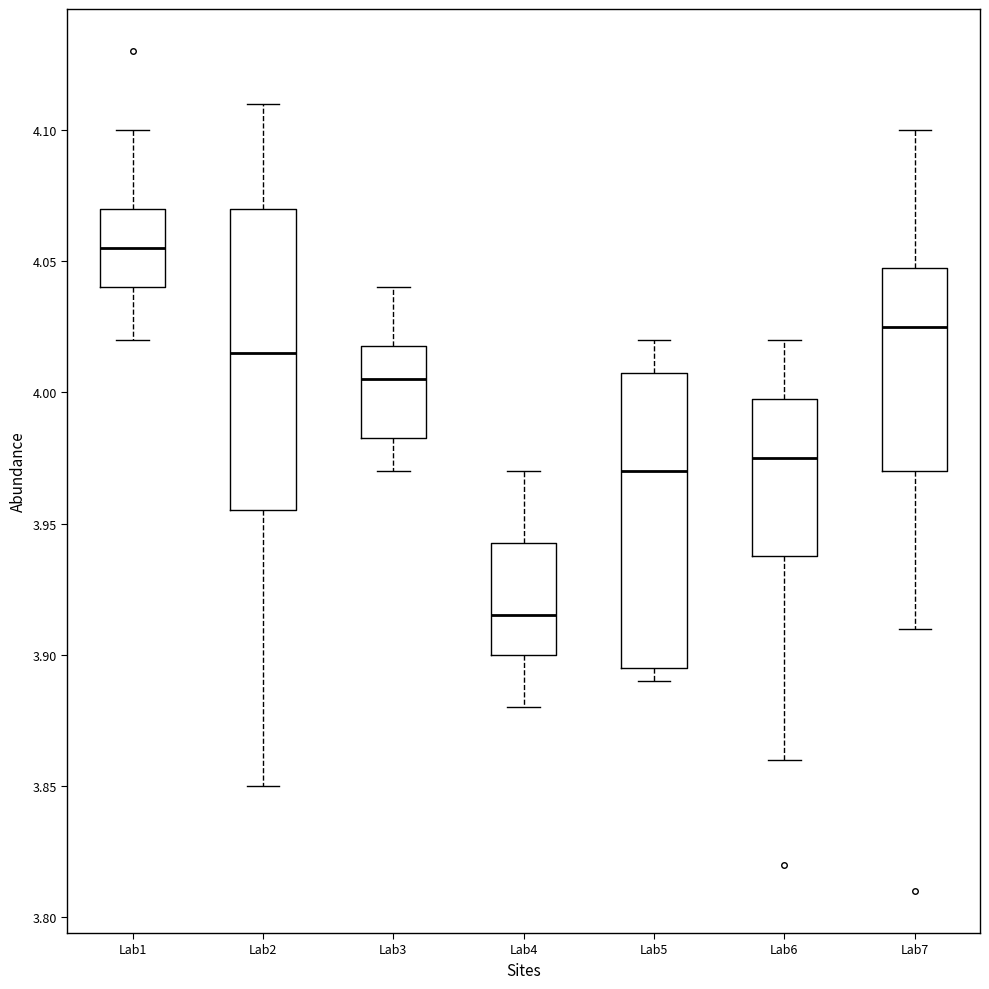

Reading left to right, read every box against the y-axis: the position of its median line, the range the box covers, and the ends of its whiskers. The values are not printed on the chart, so give them approximately, as read against the axis.

Lab1: median 4.055, box 4.040 to 4.070, whiskers 4.020 to 4.100
Lab2: median 4.015, box 3.955 to 4.070, whiskers 3.850 to 4.110
Lab3: median 4.005, box 3.985 to 4.020, whiskers 3.970 to 4.040
Lab4: median 3.915, box 3.900 to 3.945, whiskers 3.880 to 3.970
Lab5: median 3.970, box 3.895 to 4.010, whiskers 3.890 to 4.020
Lab6: median 3.975, box 3.940 to 4.000, whiskers 3.860 to 4.020
Lab7: median 4.025, box 3.970 to 4.050, whiskers 3.910 to 4.100